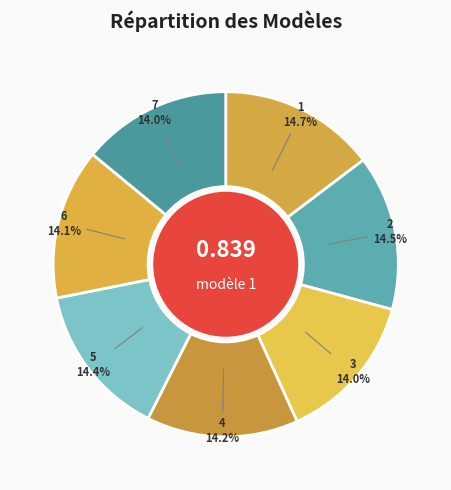

To the nearest percent, what percentage of the pie is 4?

14%